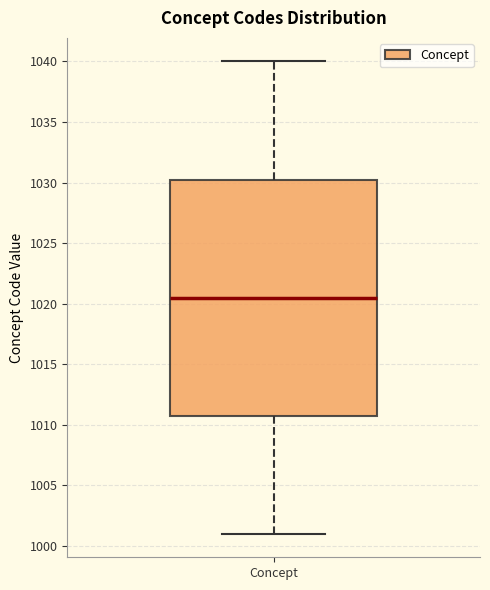

Where is the upper edge of the box for Concept on the y-axis? The values are not printed on the chart, so give them approximately, as read against the axis.

1030.5